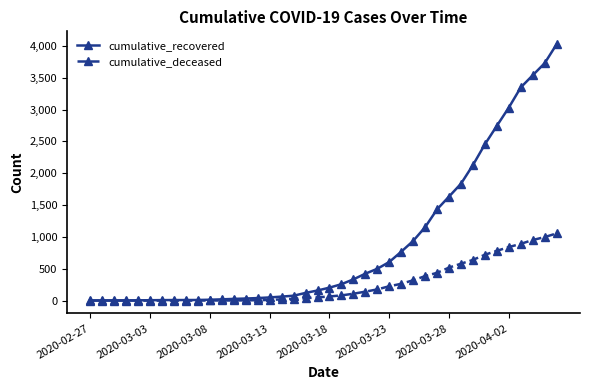

Which series has the largest total across all categories?

cumulative_recovered